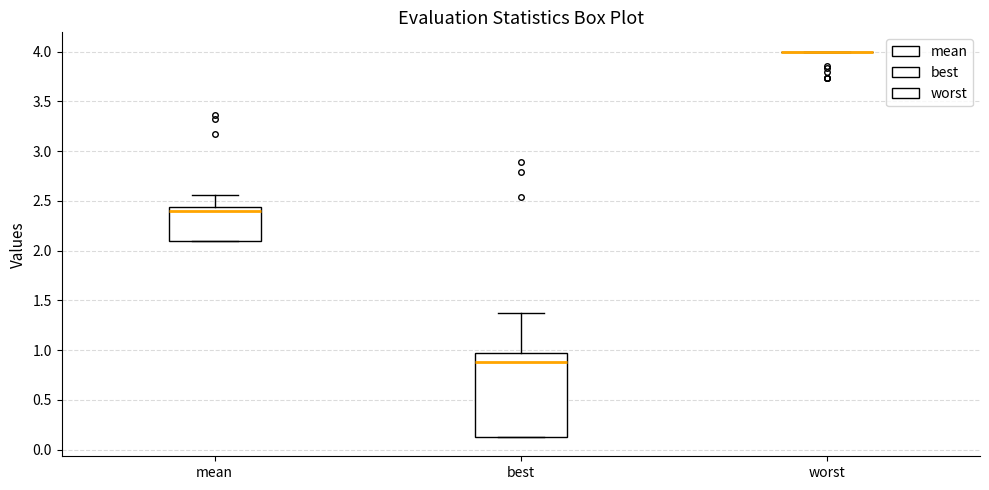

Comparing the boxes themselves (not the whiskers), which one is the tallest?

best